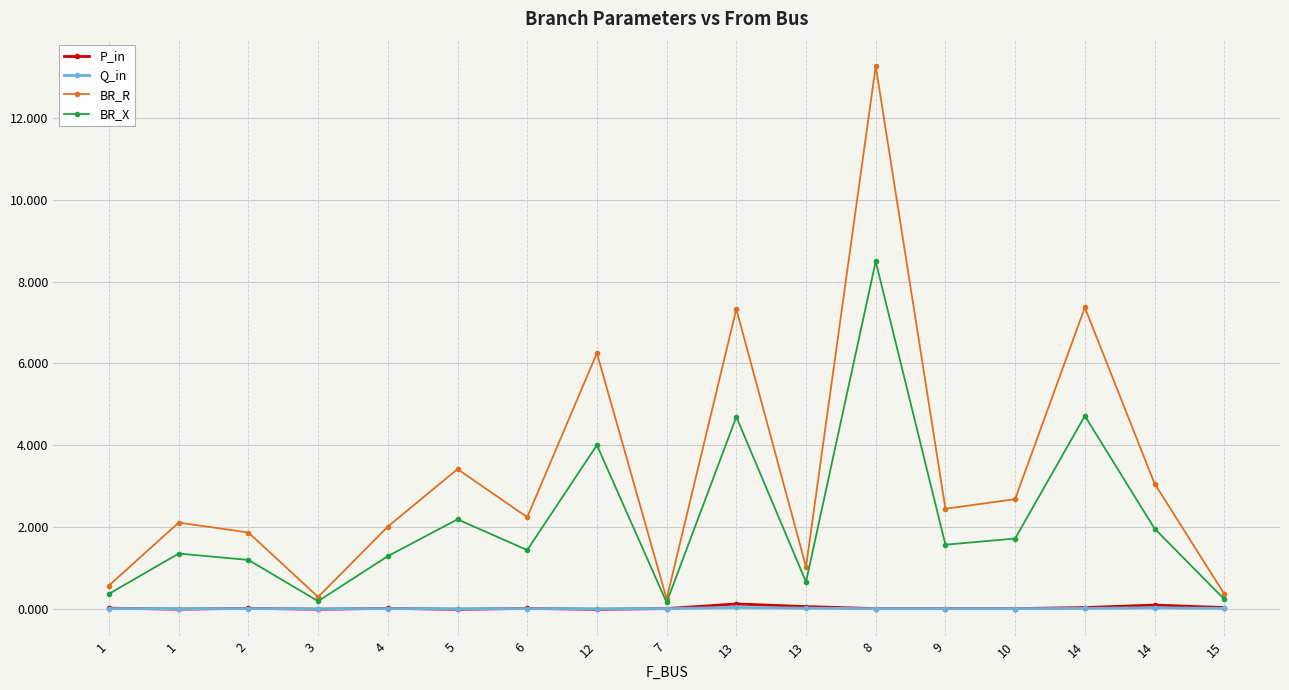

At which category does BR_X reach its first local valley?

3